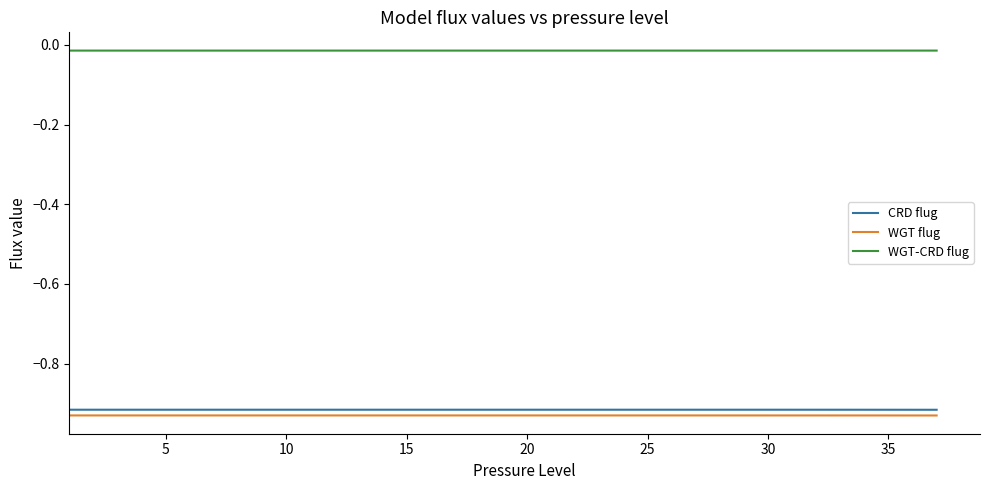

True or false: CRD flug and WGT-CRD flug intersect in this chart.

False